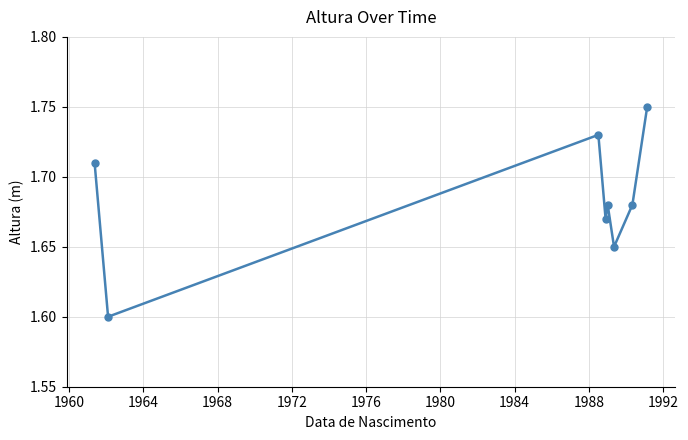

What is the sum of all values?

13.5